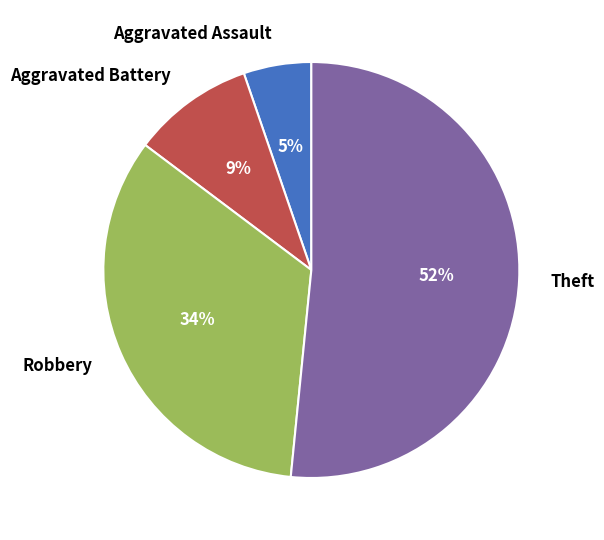

What is the ratio of the value at Aggravated Battery to the value at Robbery?

0.3